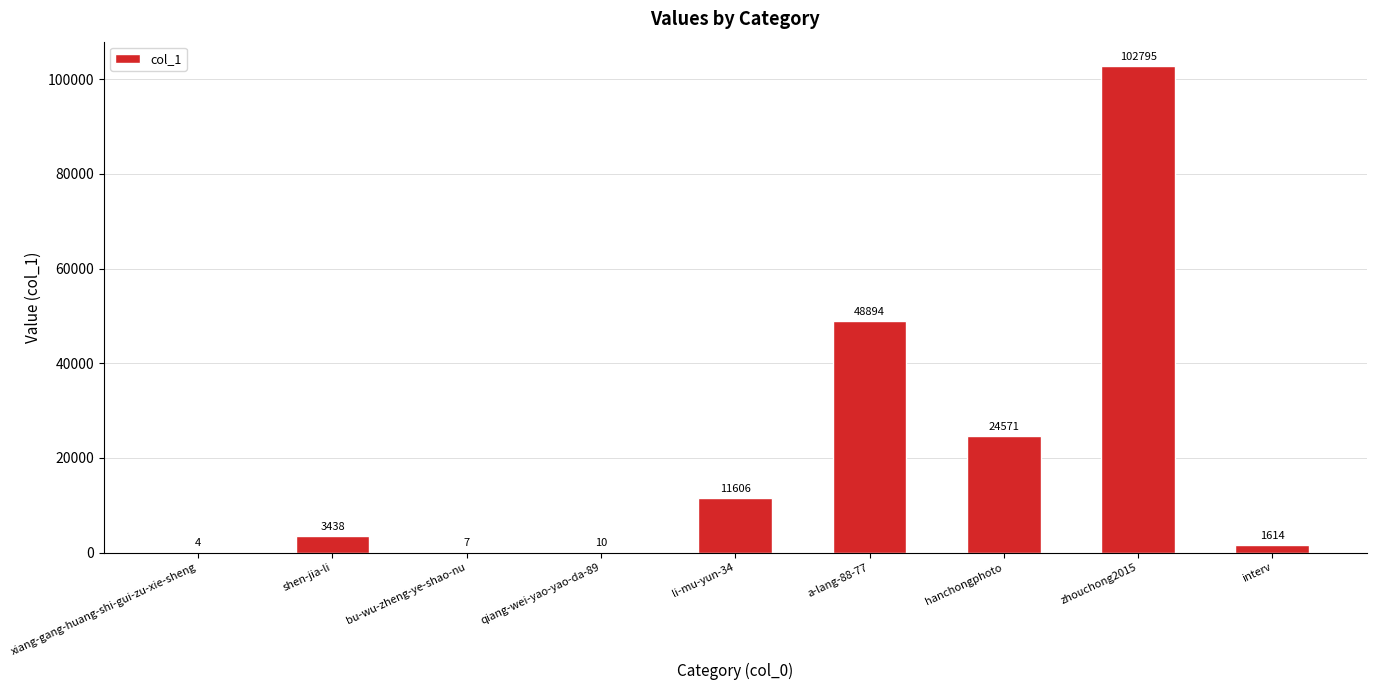

What is the sum of the values at xiang-gang-huang-shi-gui-zu-xie-sheng and qiang-wei-yao-yao-da-89?

14